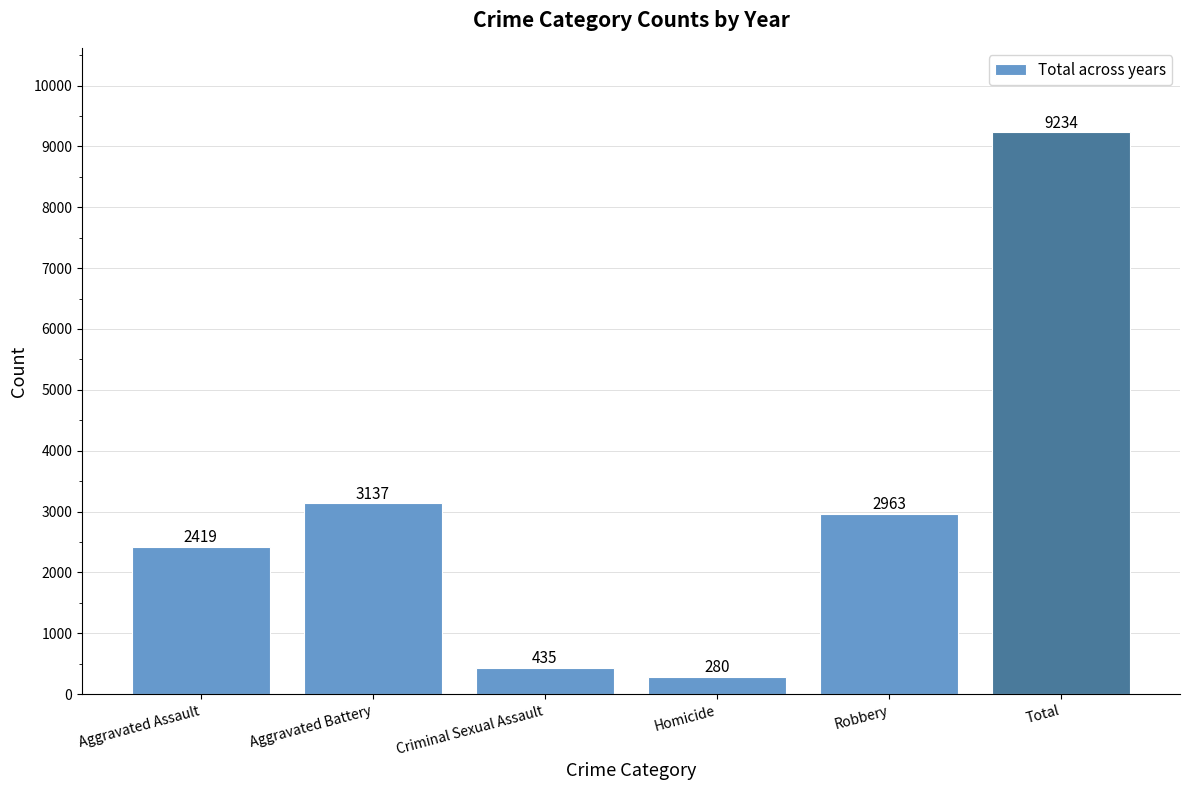

Reading left to right, transcribe all the data shown in this chart.

Aggravated Assault=2419	Aggravated Battery=3137	Criminal Sexual Assault=435	Homicide=280	Robbery=2963	Total=9234